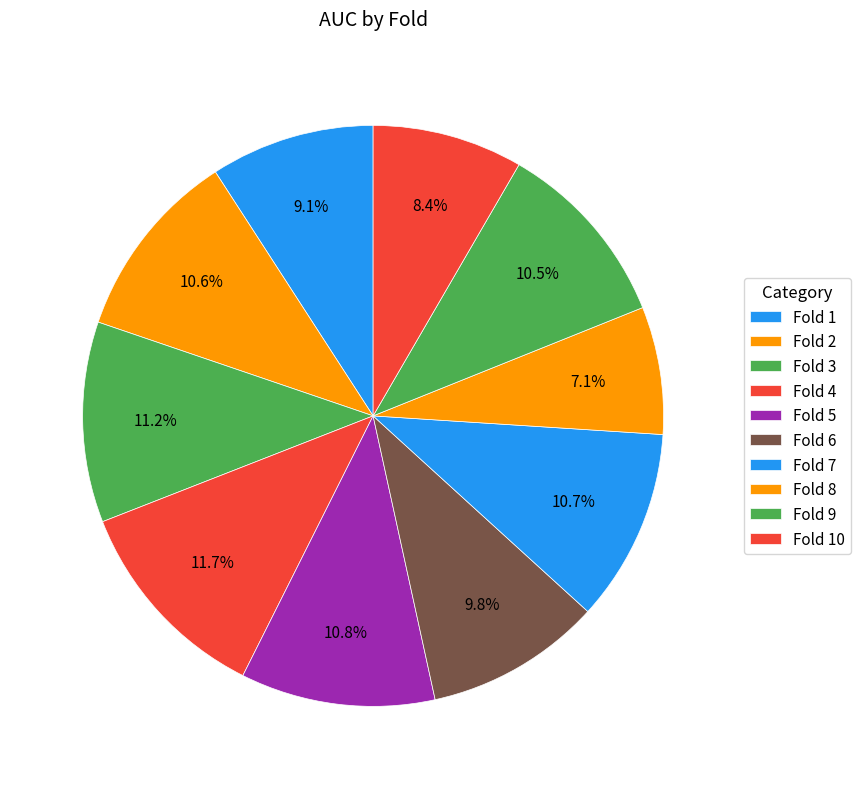

Does any single category account for the majority?

No